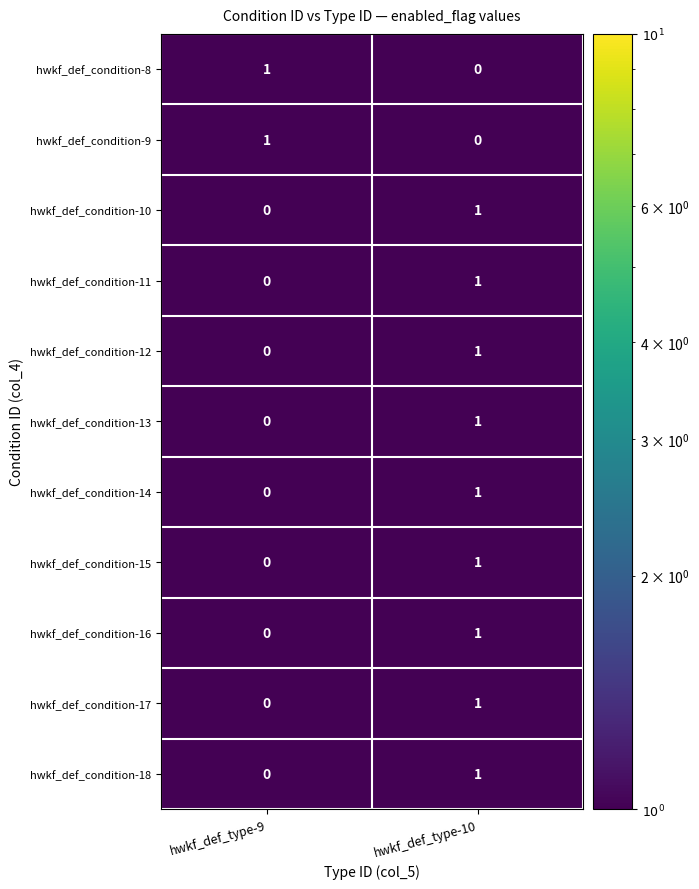

Reading left to right, what are all the values shown in this chart?

hwkf_def_condition-8: 1	0
hwkf_def_condition-9: 1	0
hwkf_def_condition-10: 0	1
hwkf_def_condition-11: 0	1
hwkf_def_condition-12: 0	1
hwkf_def_condition-13: 0	1
hwkf_def_condition-14: 0	1
hwkf_def_condition-15: 0	1
hwkf_def_condition-16: 0	1
hwkf_def_condition-17: 0	1
hwkf_def_condition-18: 0	1